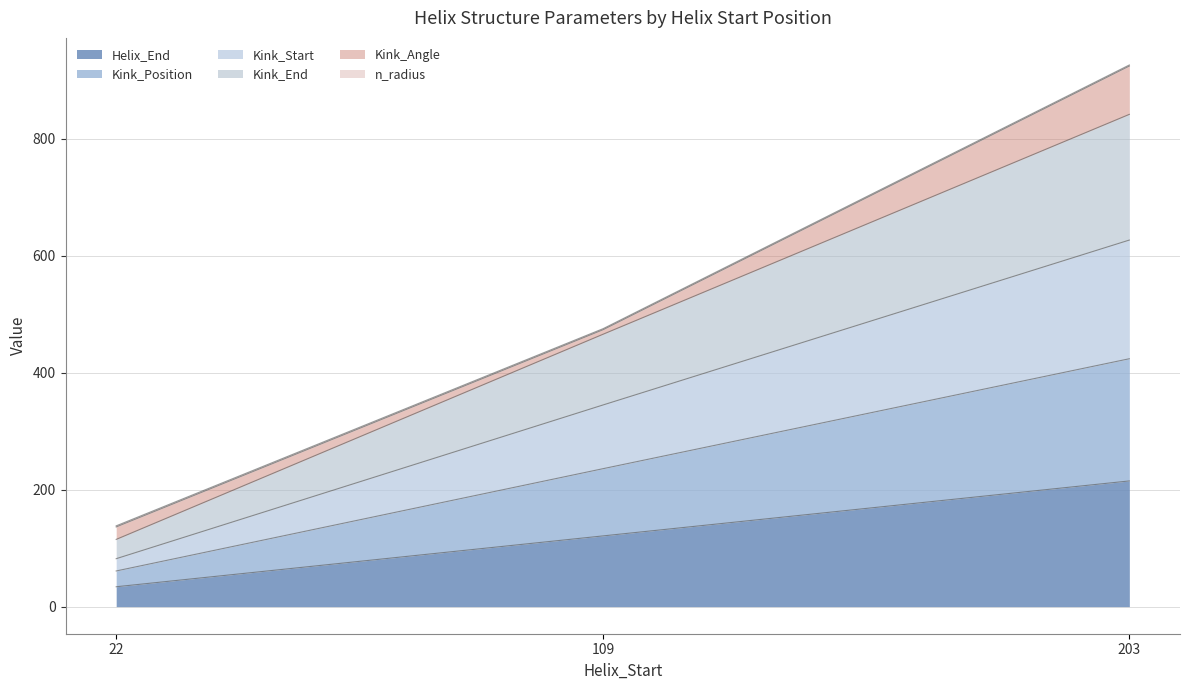

True or false: Kink_Start has a value of 129 at 109.

False